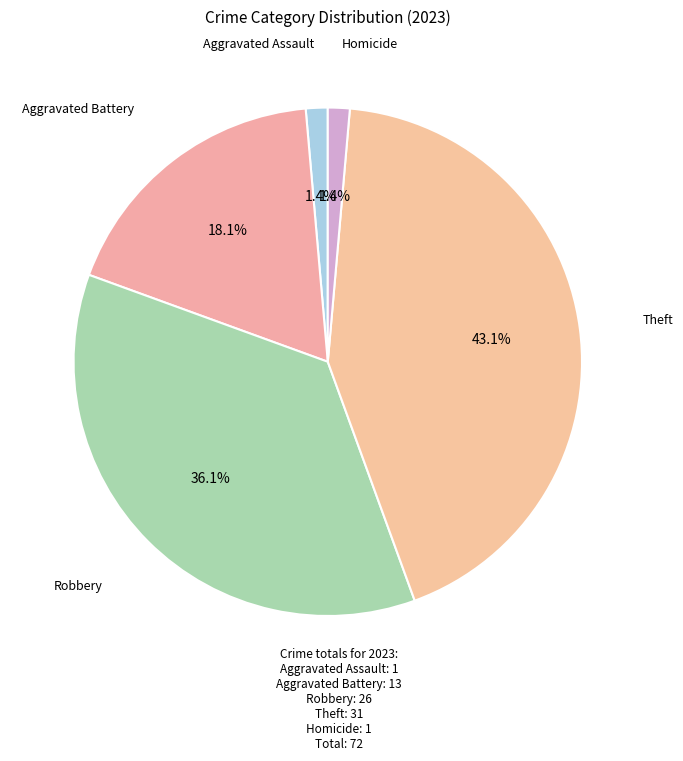

Count the number of slices in the pie.

5